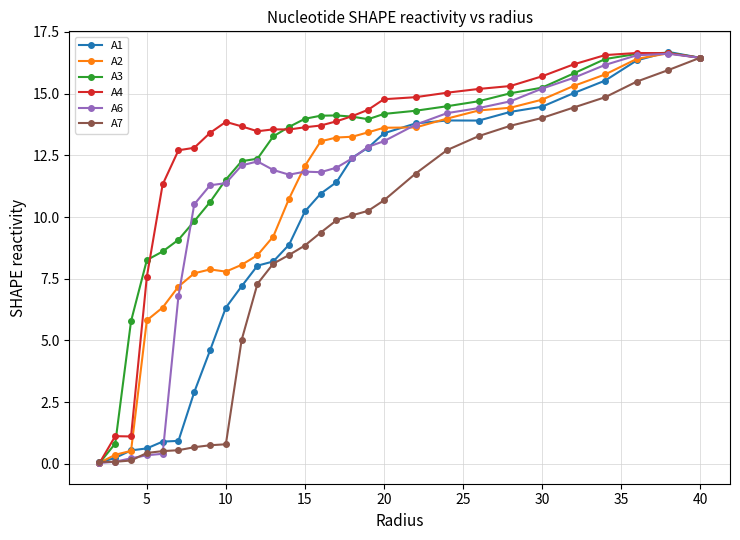

How many lines are shown in the chart?

6